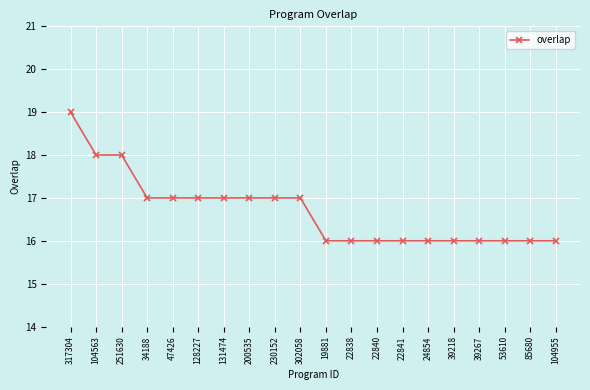

How many lines are shown in the chart?

1